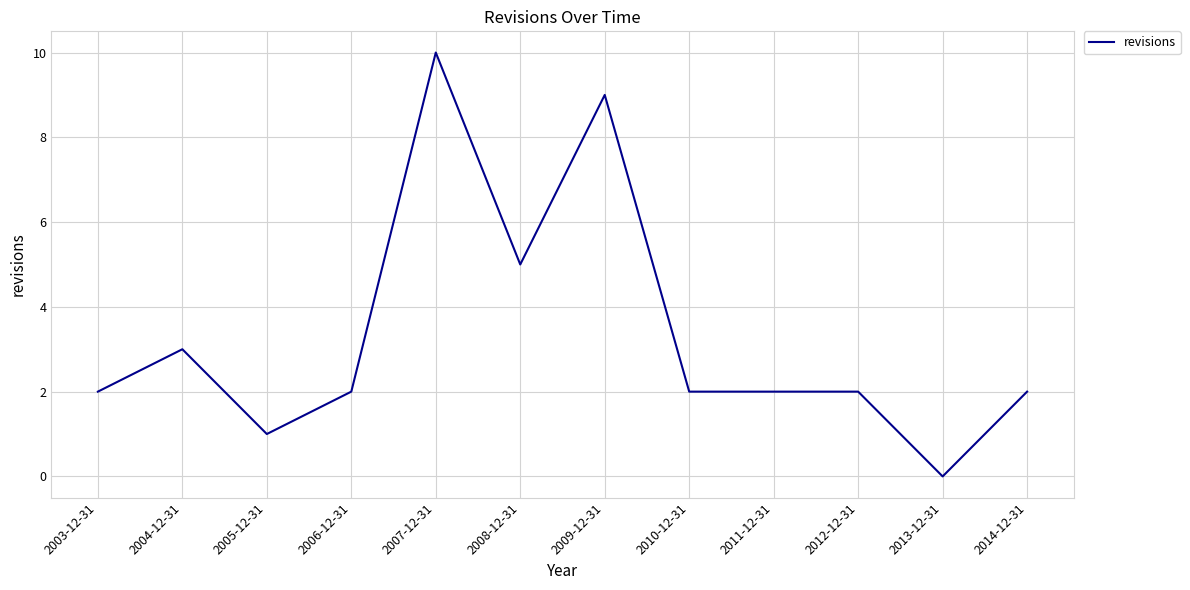

Approximately how many times larger is the value at 2004-12-31 compared to 2005-12-31?

3.0